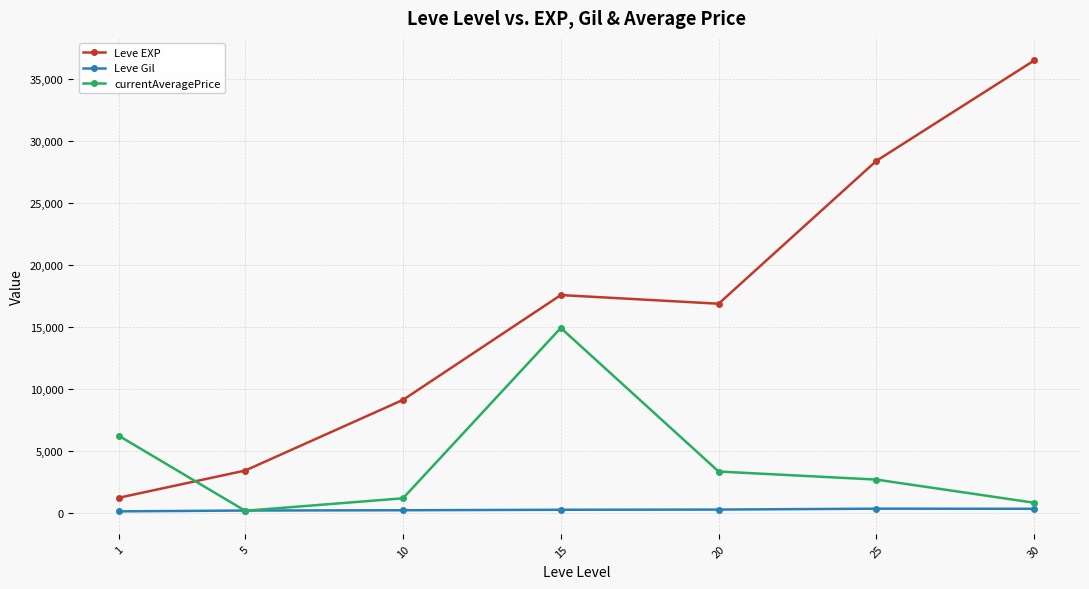

How many lines are shown in the chart?

3